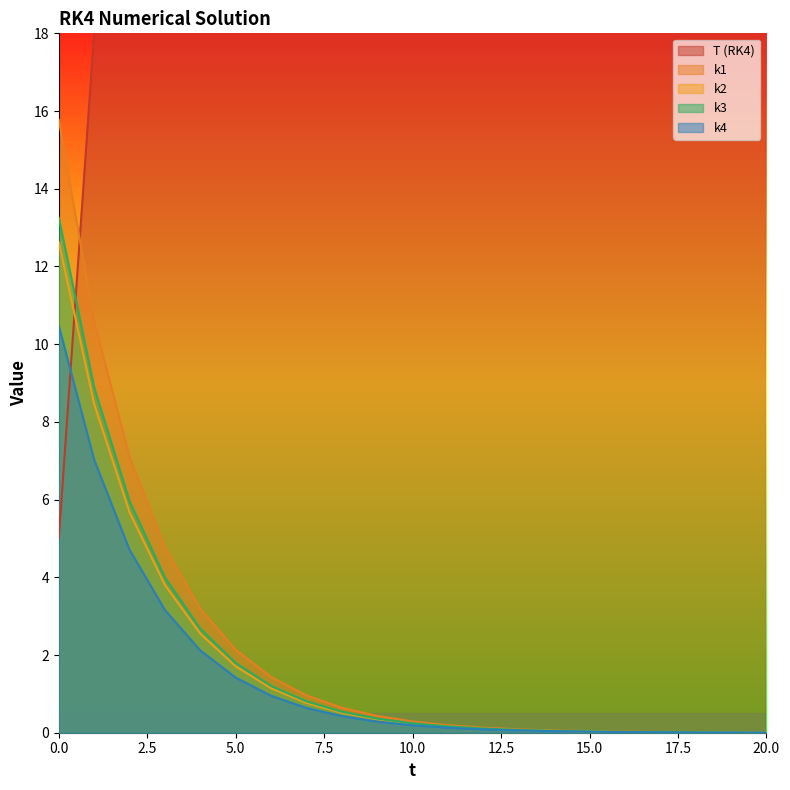

True or false: k3 and k2 intersect in this chart.

False